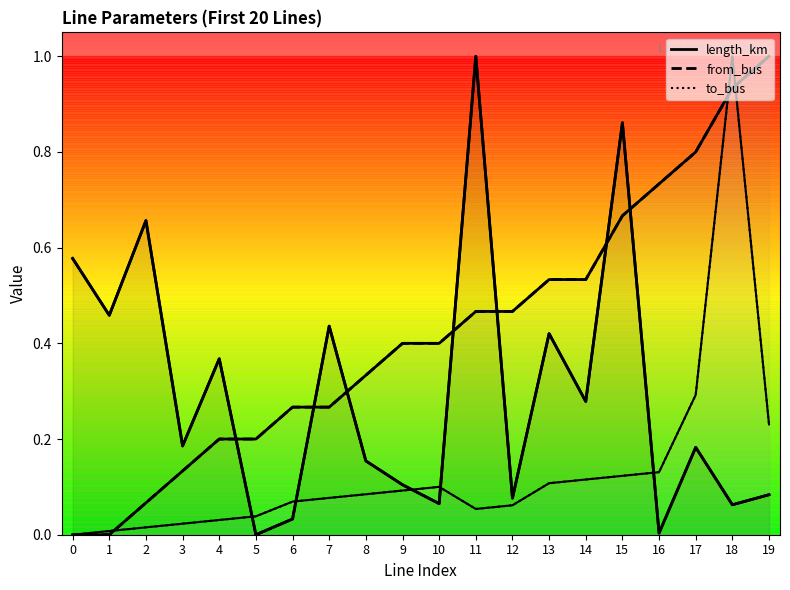

At which category does length_km reach its first local peak?

2